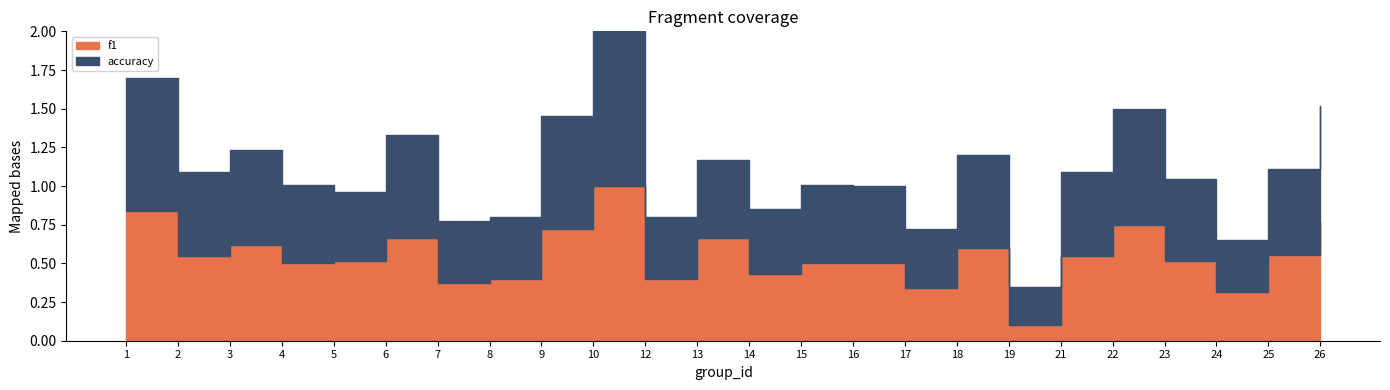

Which series has the largest total across all categories?

accuracy